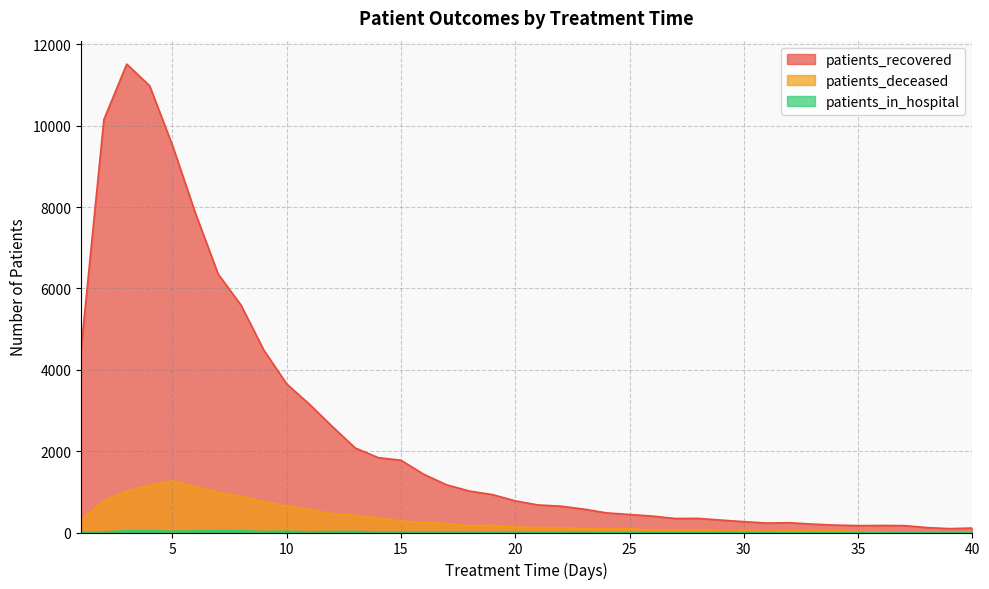

Is the value of patients_in_hospital at 27 greater than the value of patients_recovered at 17?

No